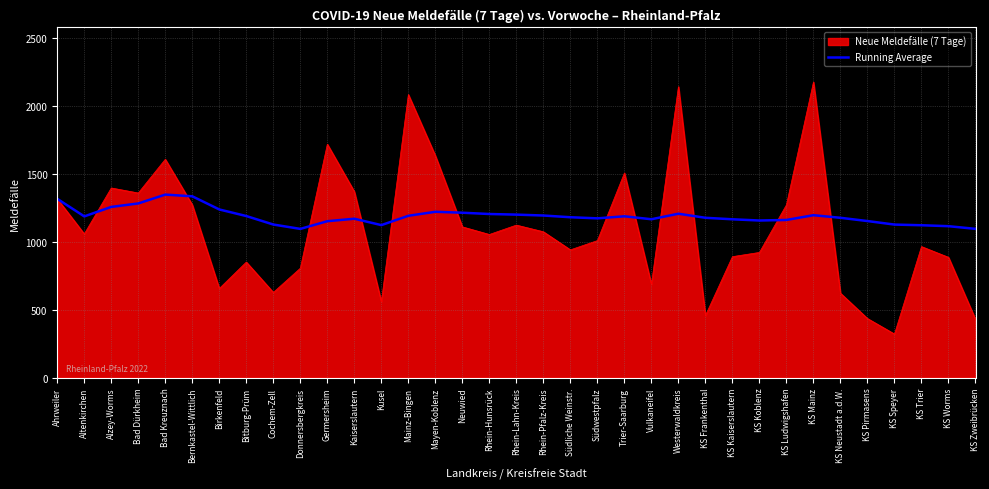

What is the minimum value shown in the chart?

322.0